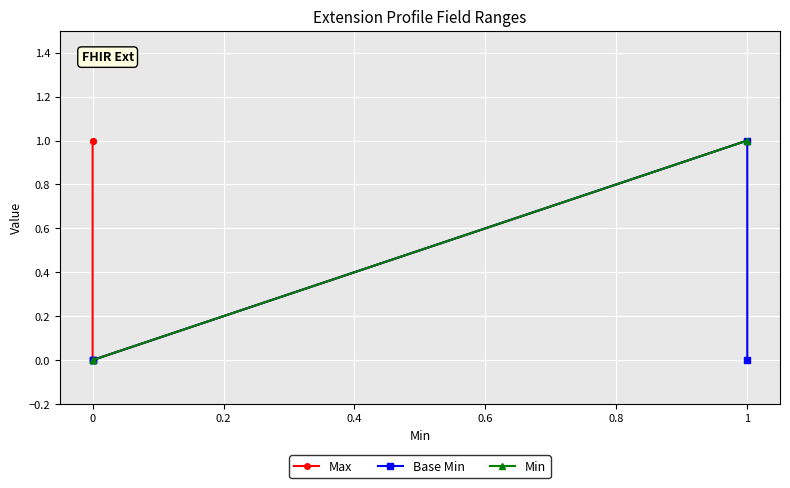

Which series has the largest total across all categories?

Max